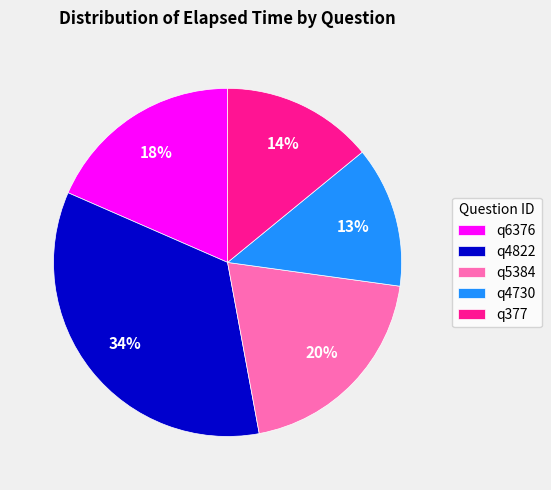

What is the largest slice in the pie chart?

q4822